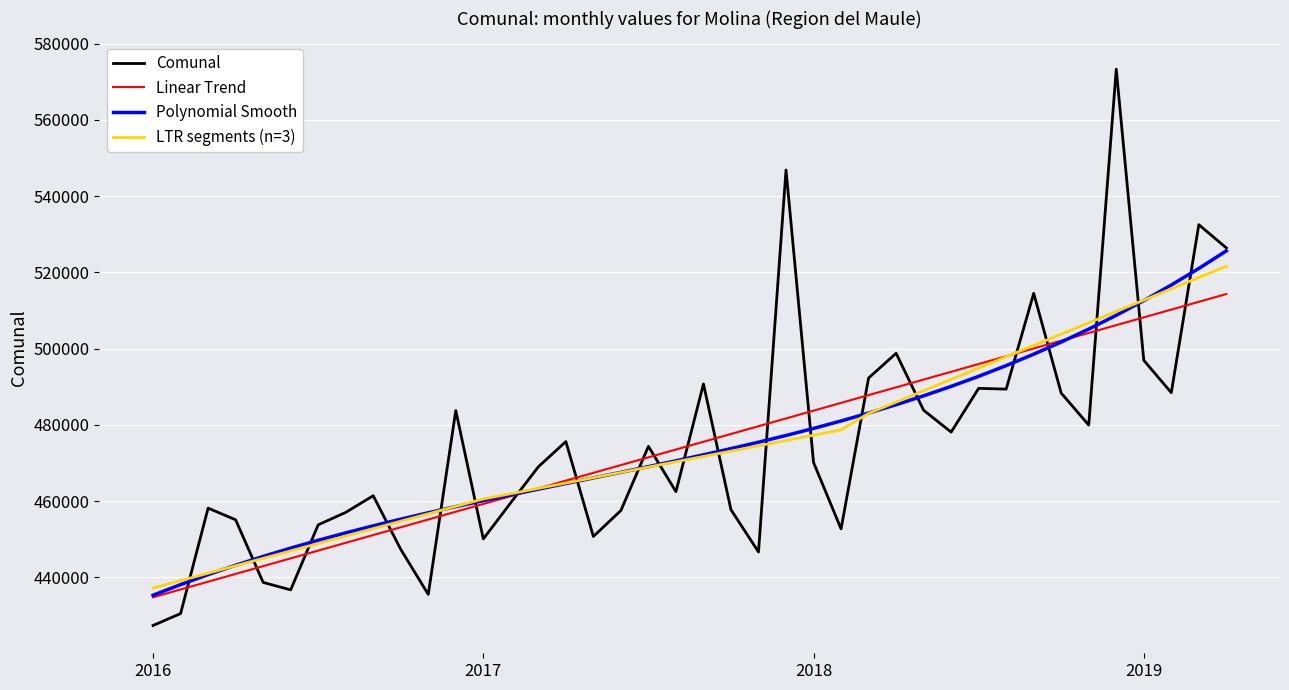

True or false: Linear Trend and Comunal cross at least once.

True